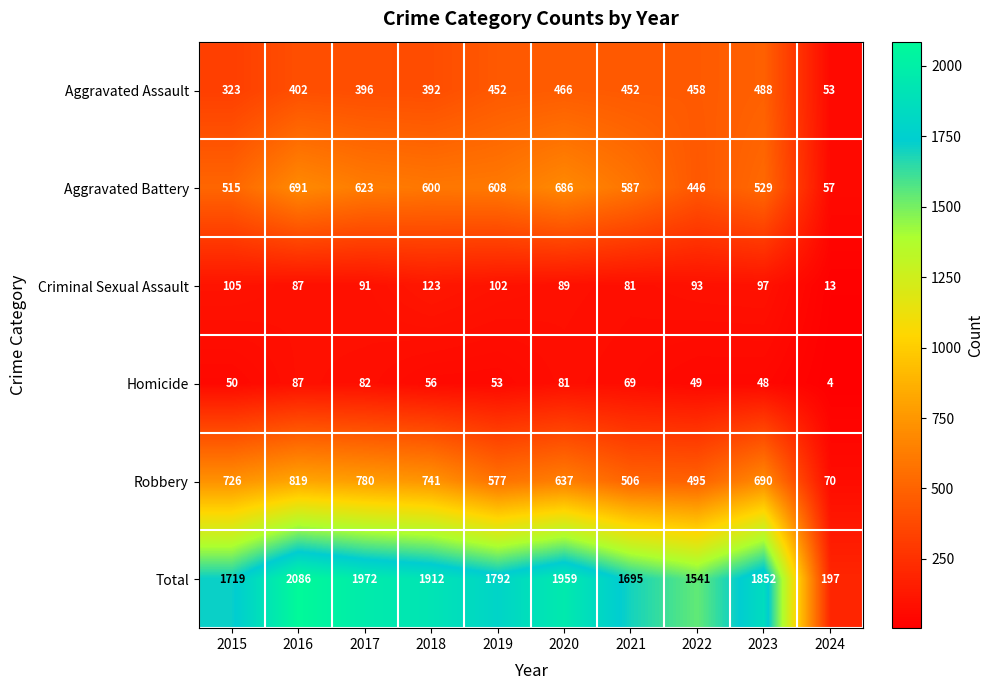

What is the difference between the maximum and minimum values in the Aggravated Battery series?

634